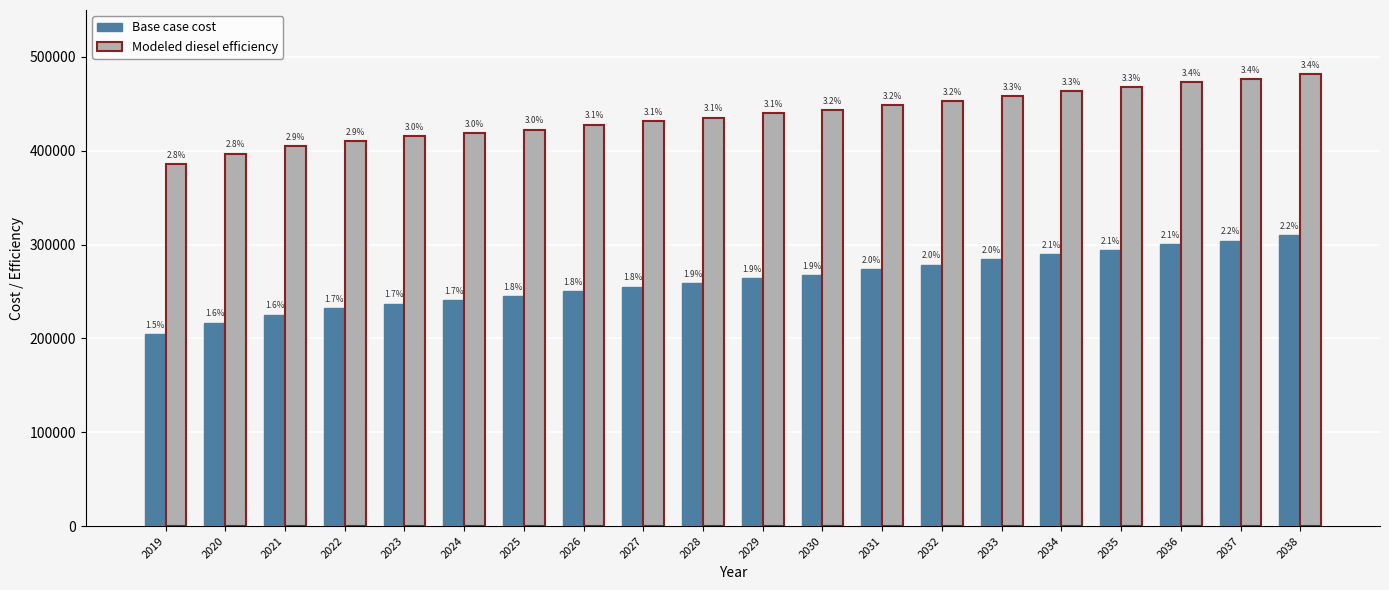

How many bars are there in each group?

2